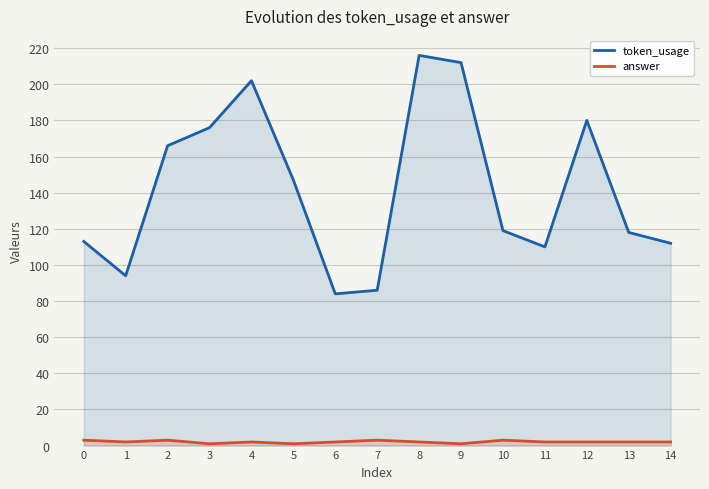

Rank the series at 8 from lowest to highest value.

answer, token_usage